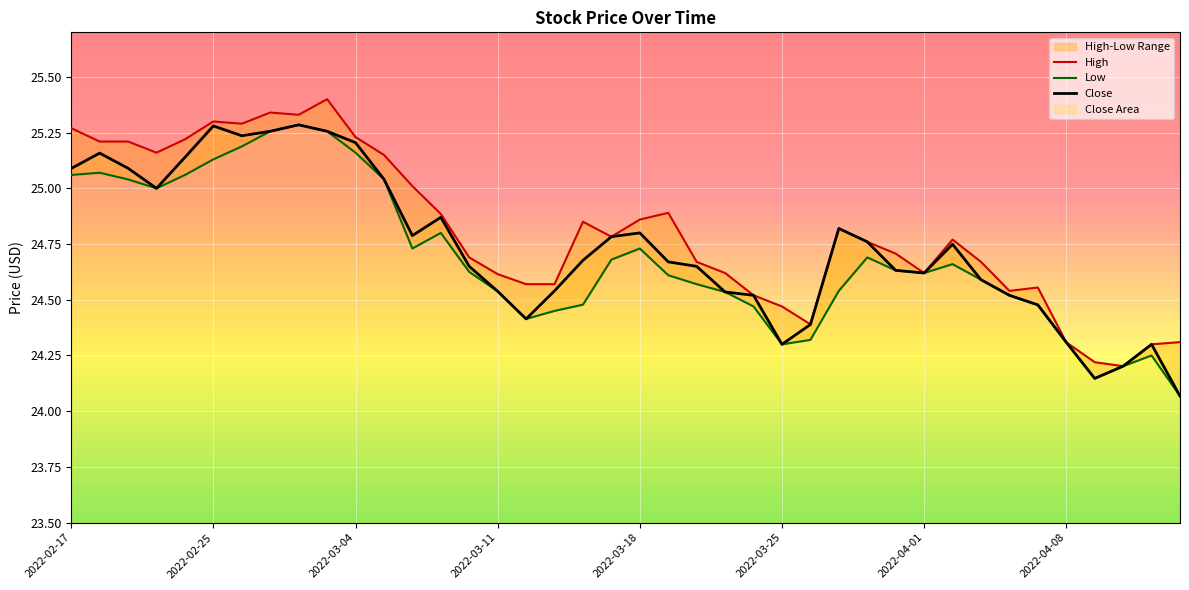

Which series has the largest total across all categories?

High